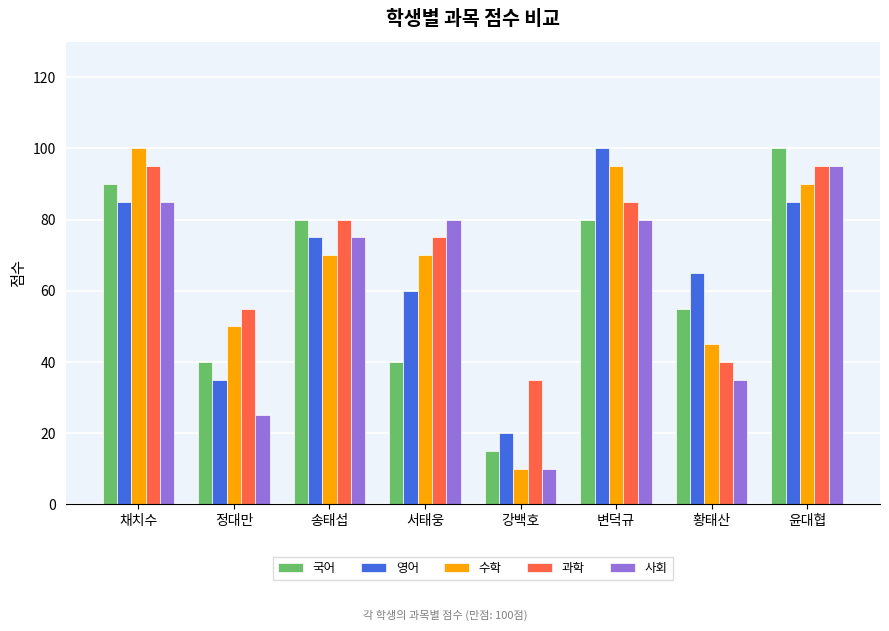

What is the label of the 5th bar from the right?

서태웅